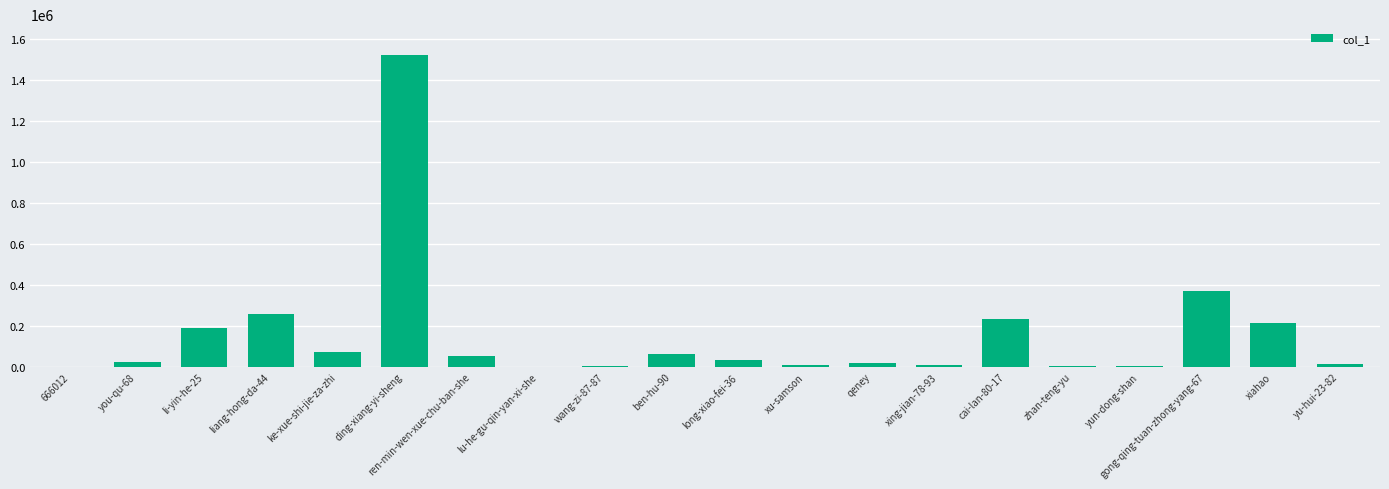

Count the number of data series in this chart.

1